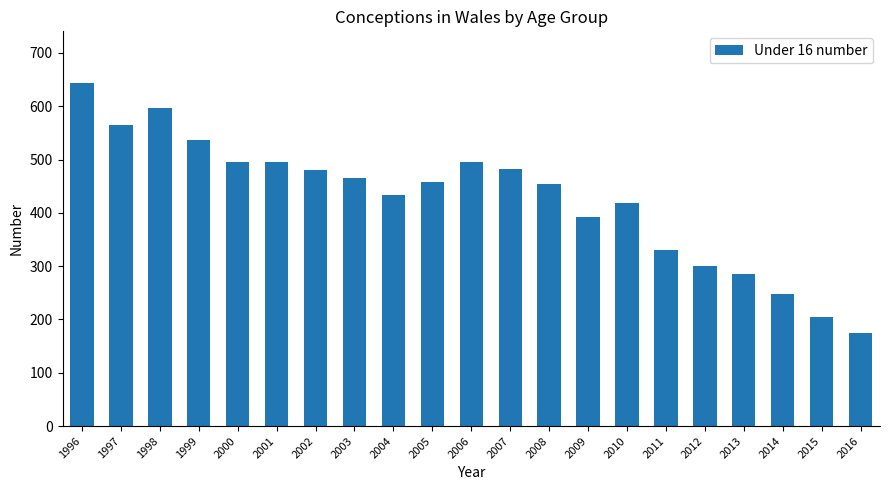

At which category does the chart reach its minimum across all series?

2016